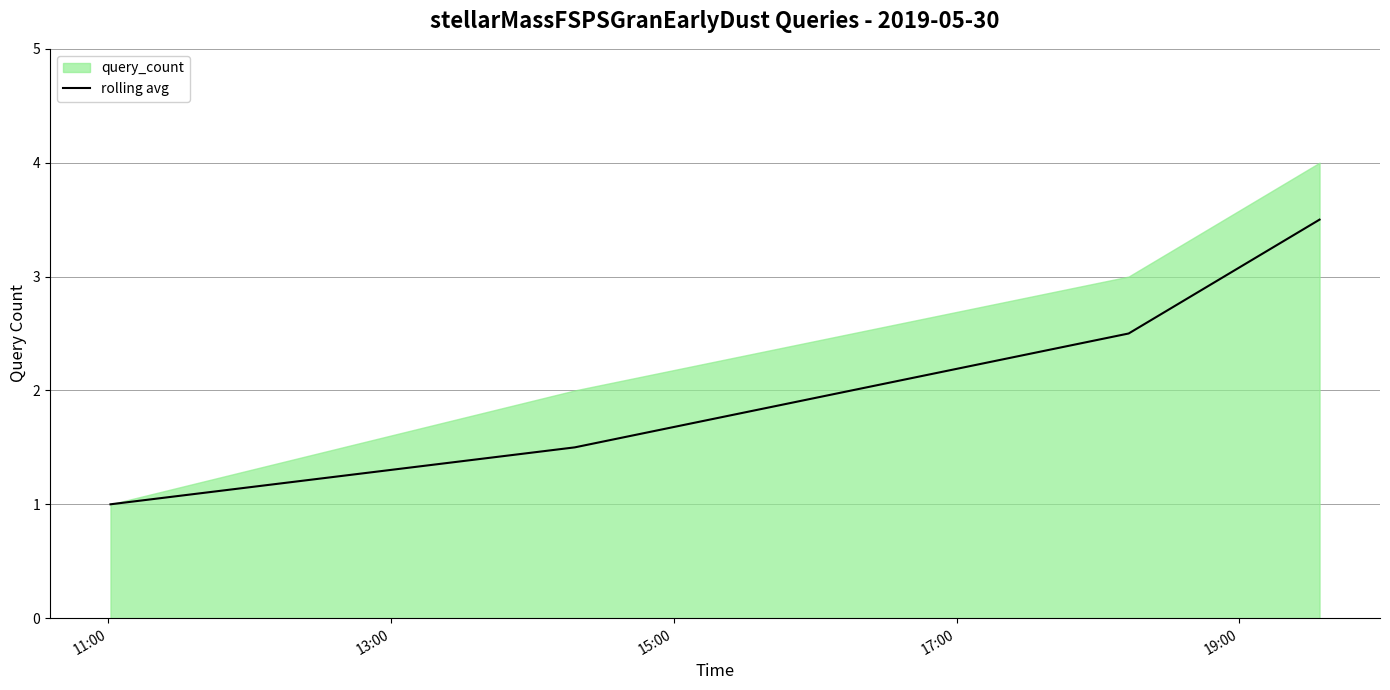

How many data points are above 2?

2